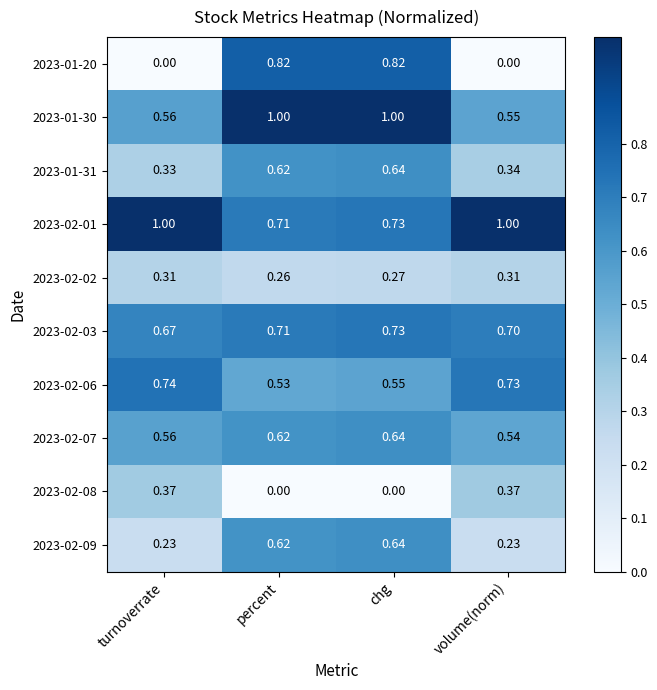

At which category is the sum across all series the highest?

chg